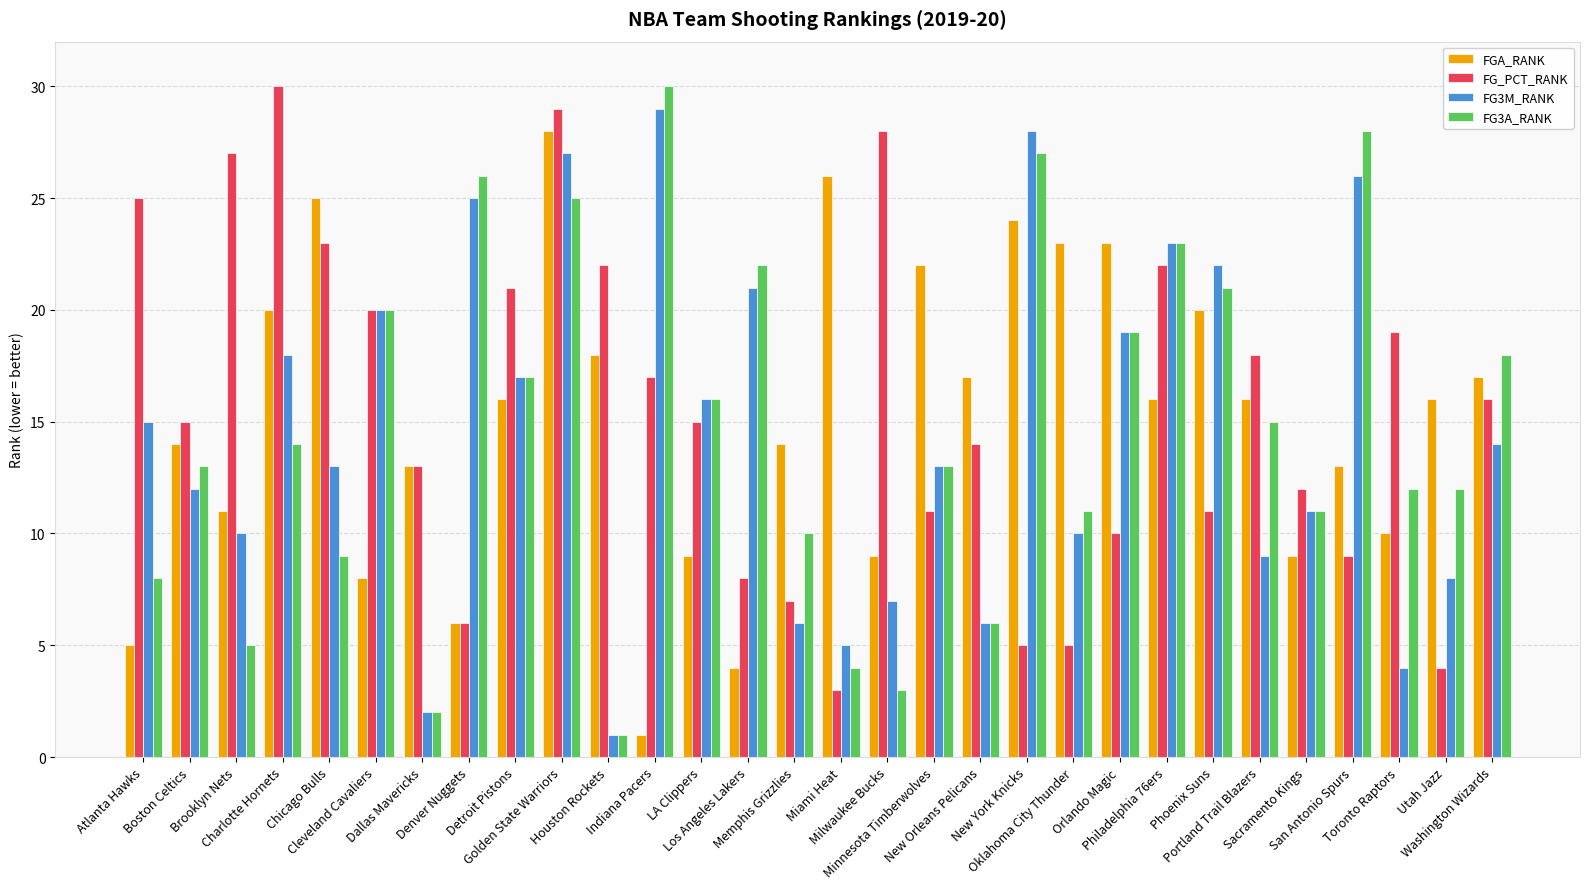

What position from the left is Minnesota Timberwolves?

18